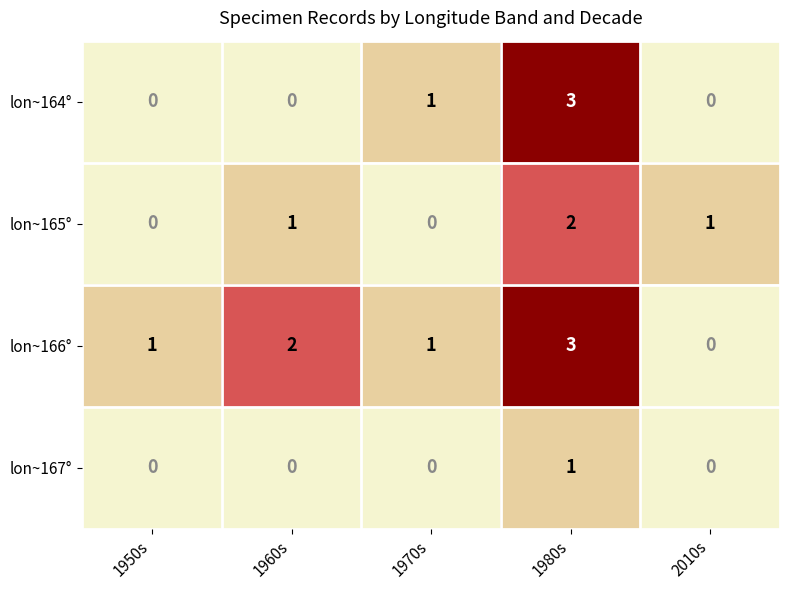

Which category has the highest value in the lon~165° series?

1980s